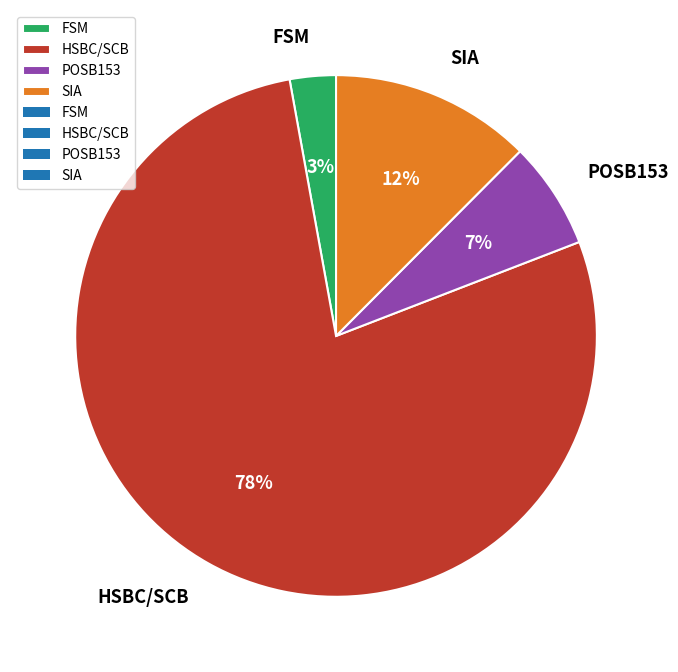

How many slices are in this pie chart?

4